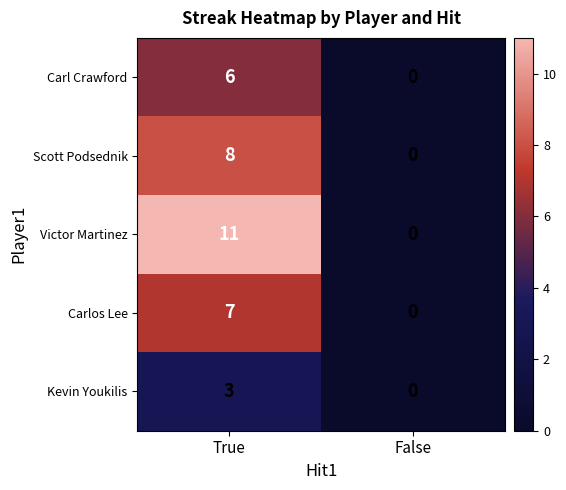

List the labels in order of Victor Martinez value, largest first.

True, False